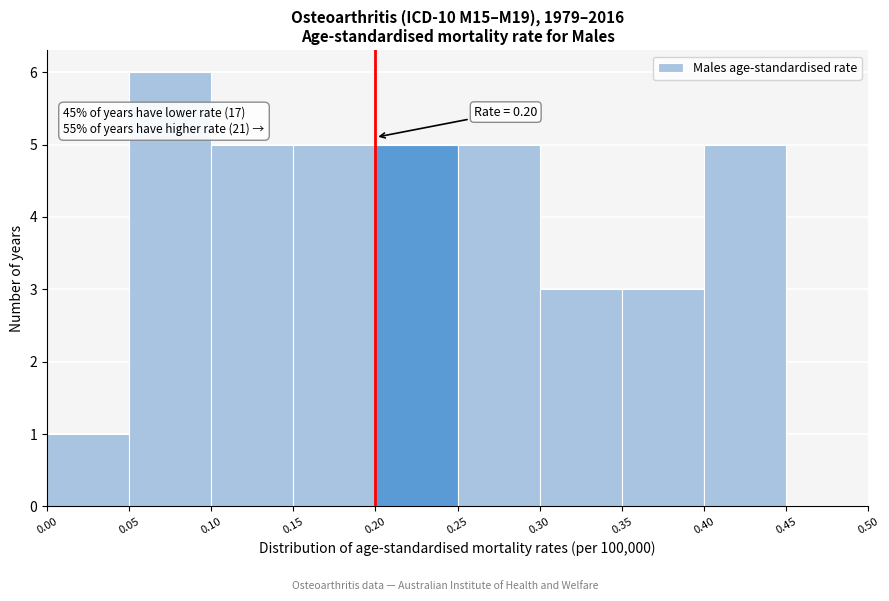

Over which range of the x-axis is the bar tallest?

0.05 to 0.10